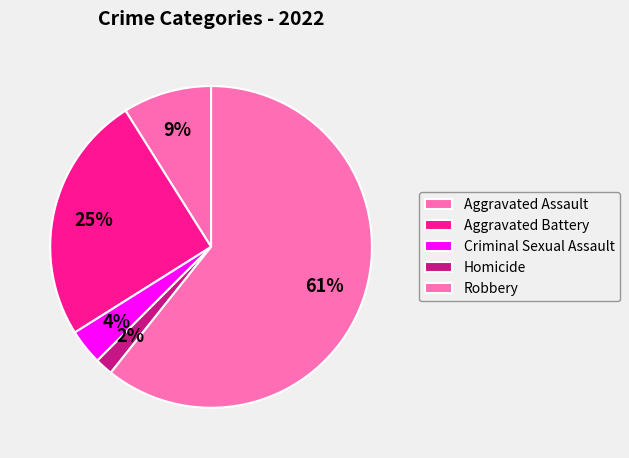

Which slice is the largest?

Robbery